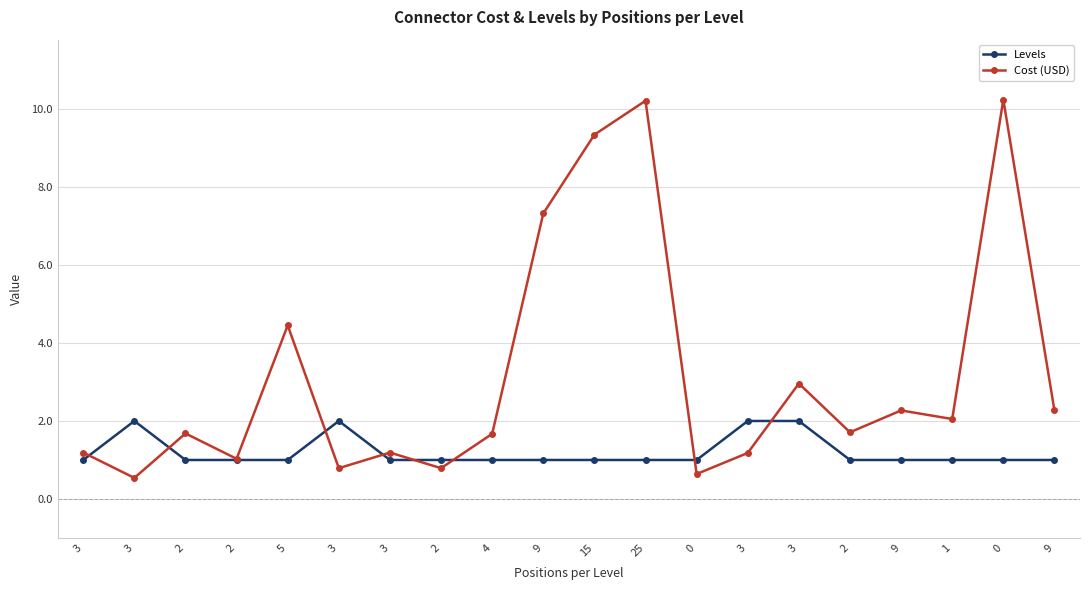

Count the number of categories in the chart.

20